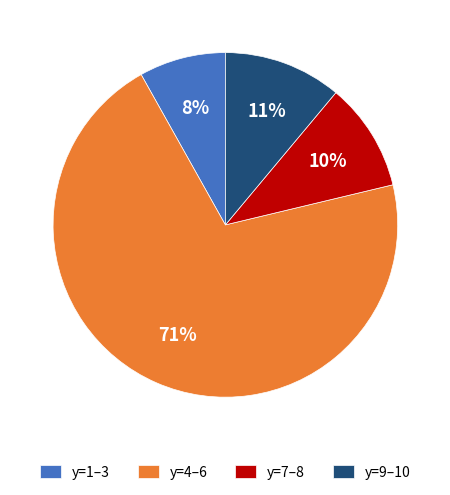

Which slice represents more than half of the pie?

y=4–6